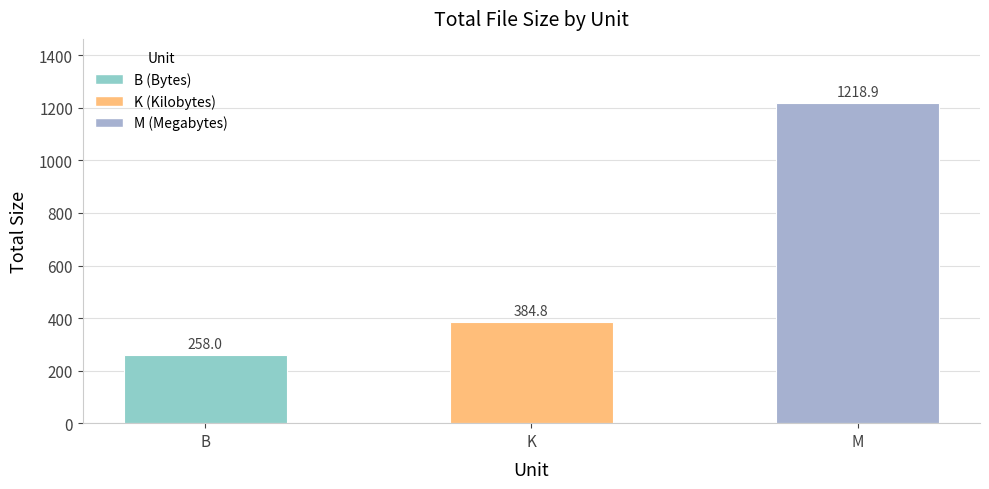

List the labels in order of value, largest first.

M, K, B